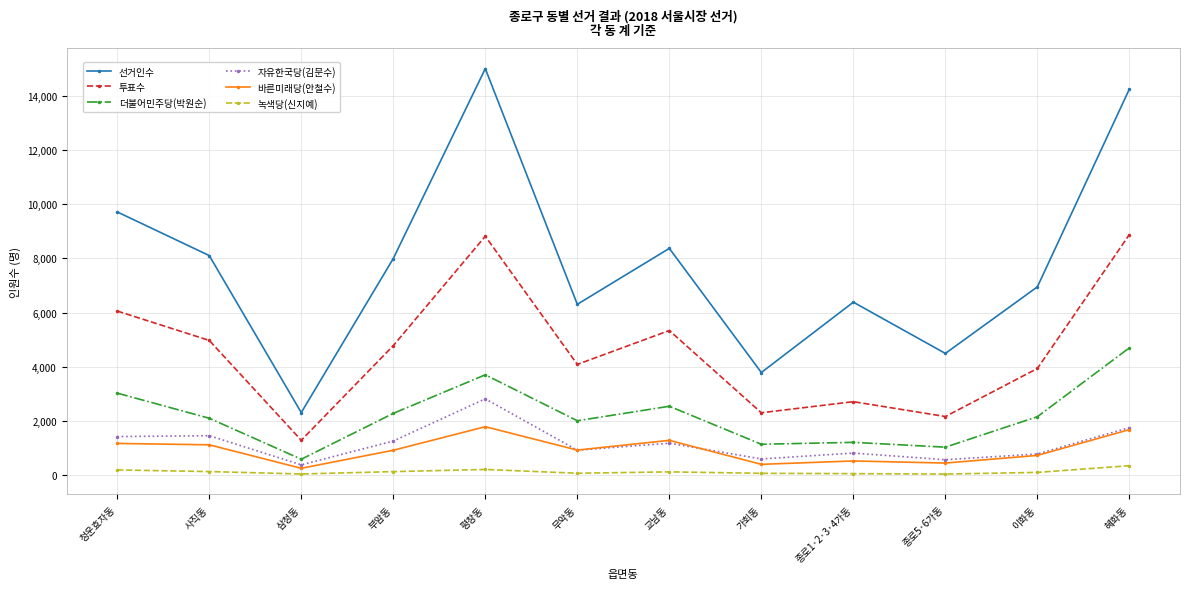

Which category has the highest value in the 더불어민주당(박원순) series?

혜화동